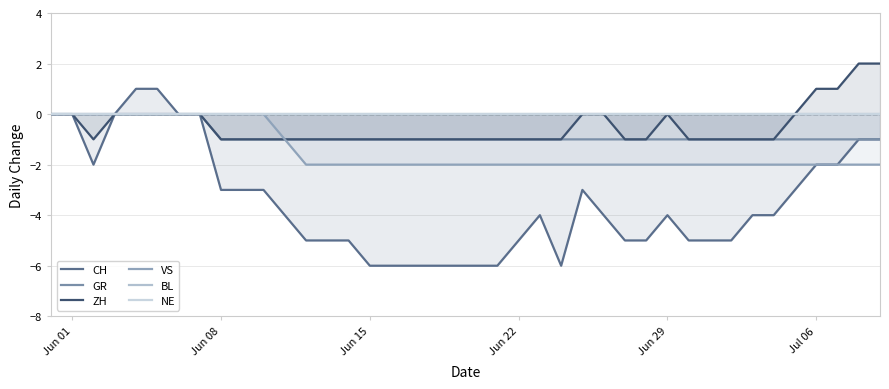

Is the value of ZH at 16 greater than the value of BL at 35?

No